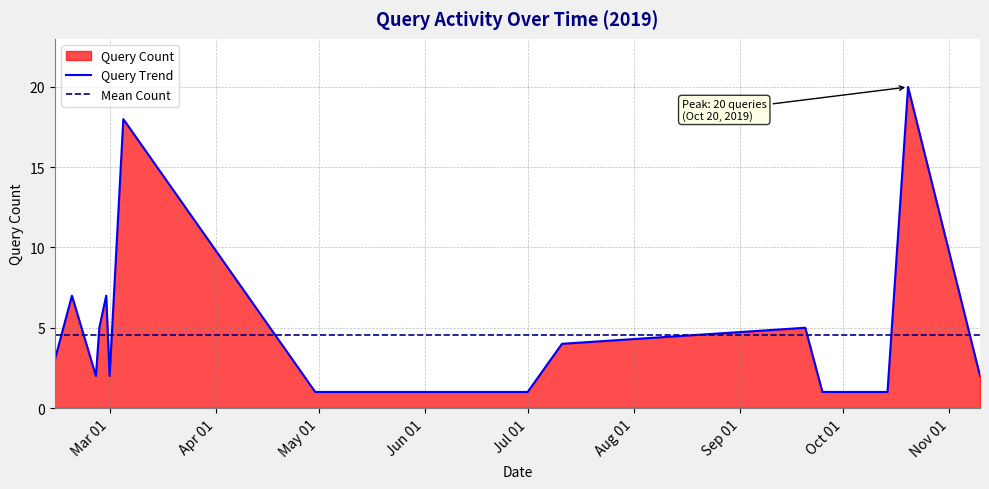

Reading left to right, extract all data points from this chart.

3	7	2	5	7	2	18	1	1	1	1	1	4	5	1	1	20	2